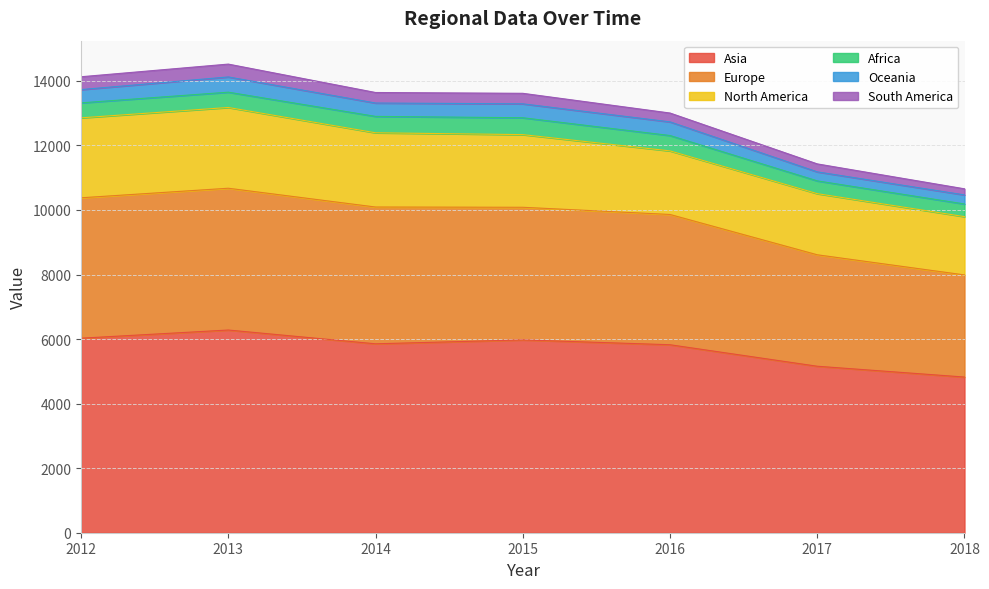

How many series are shown in this chart?

6